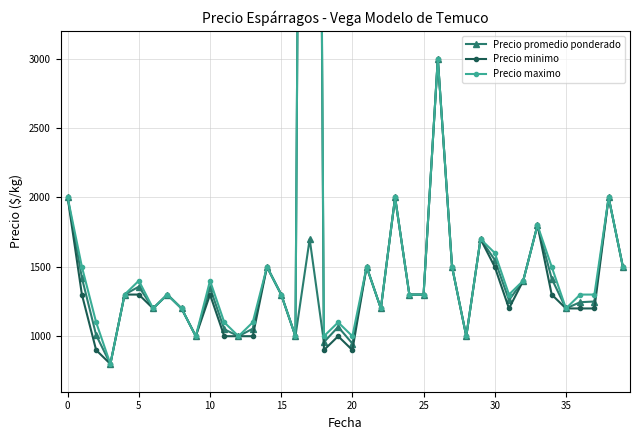

How many lines are shown in the chart?

3